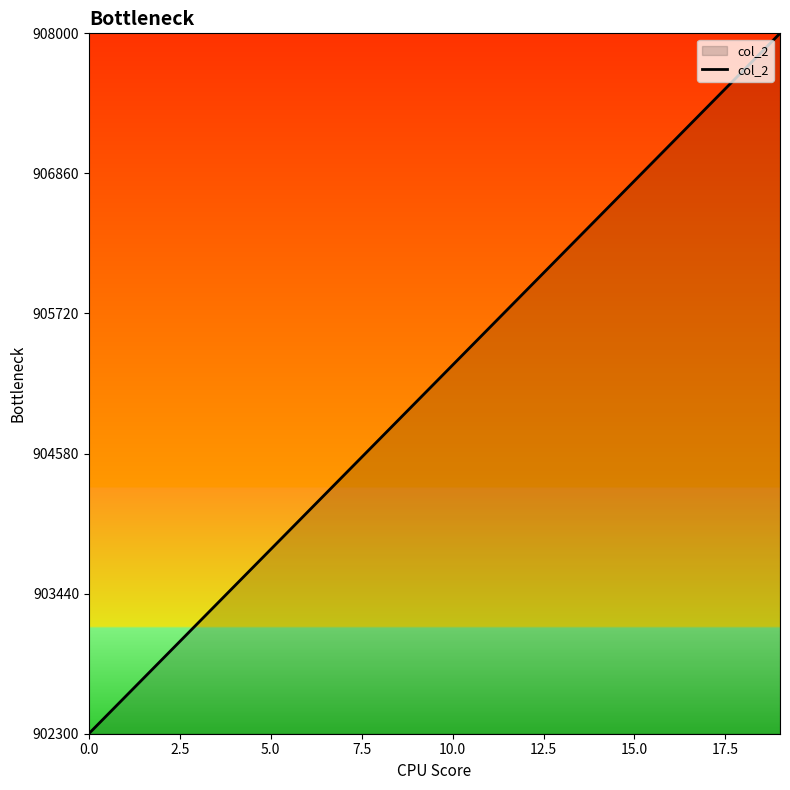

What is the greatest value displayed?

908000